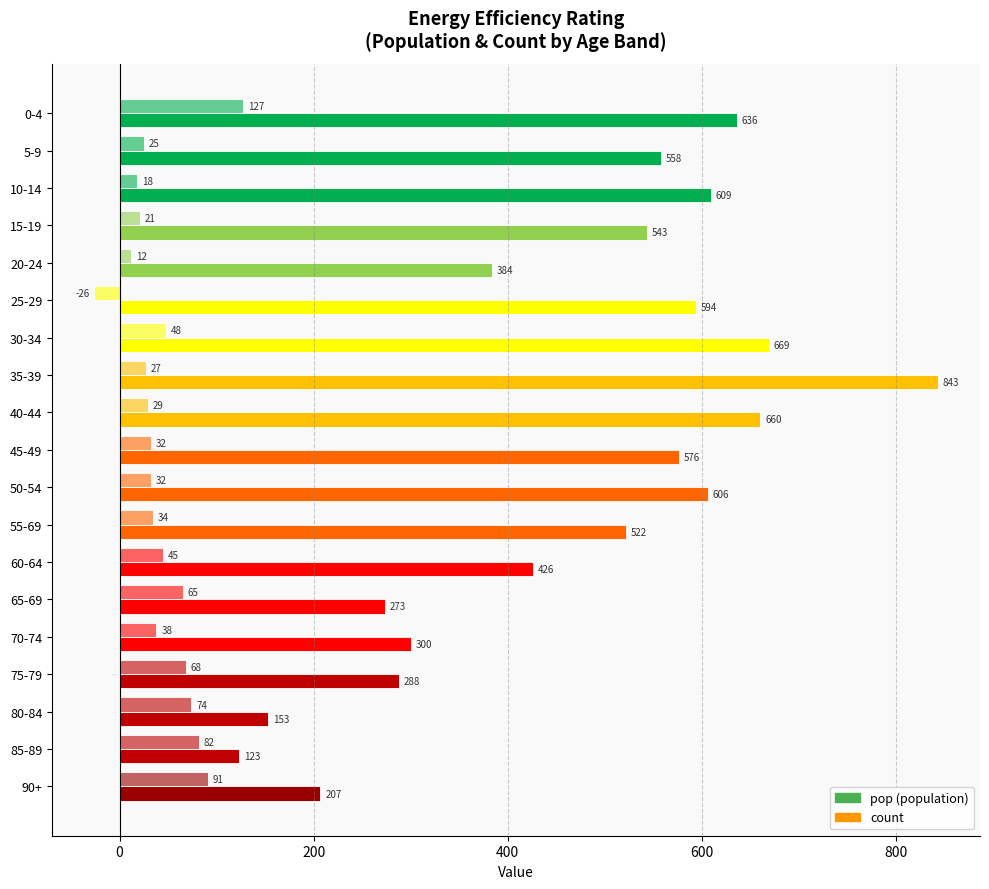

How many data points does each series have?

19